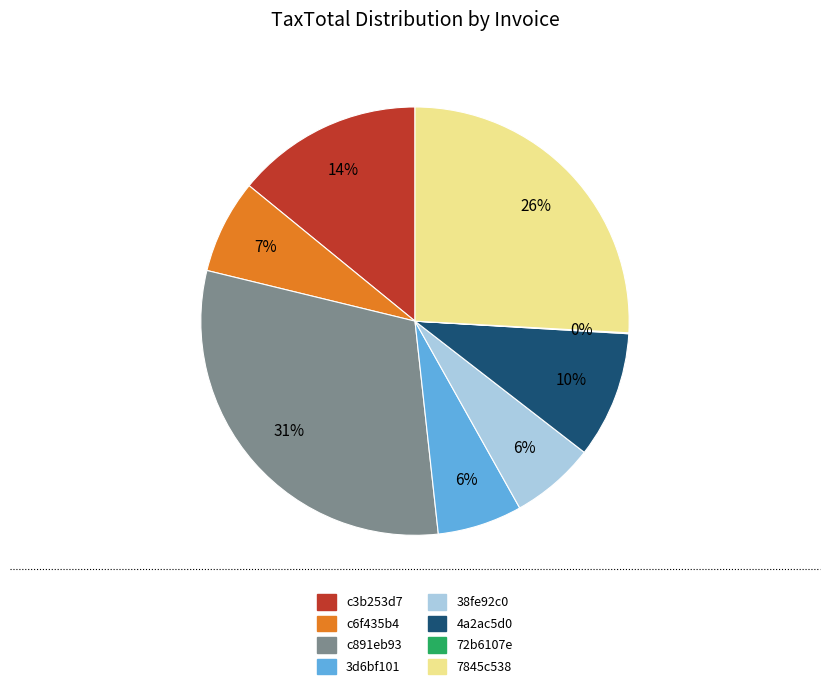

What is the largest slice in the pie chart?

c891eb93